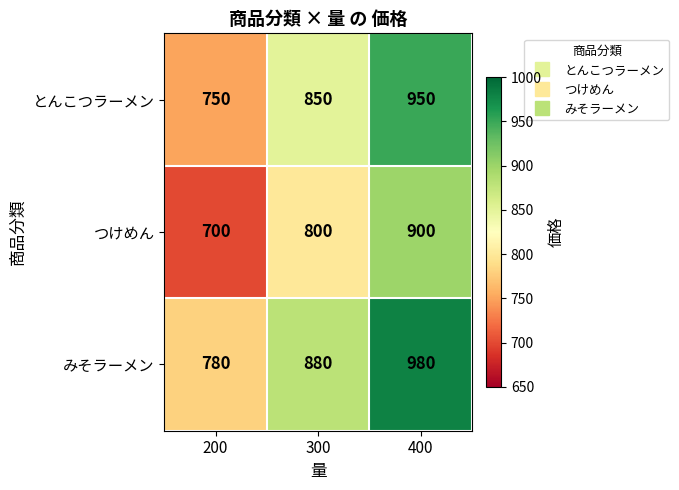

The value of とんこつラーメン at 400 is 950. True or false?

True